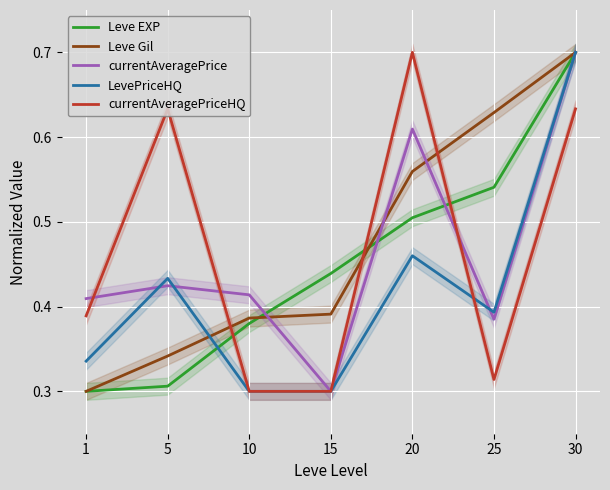

Between which two adjacent categories do Leve Gil and Leve EXP first intersect?

10 and 15